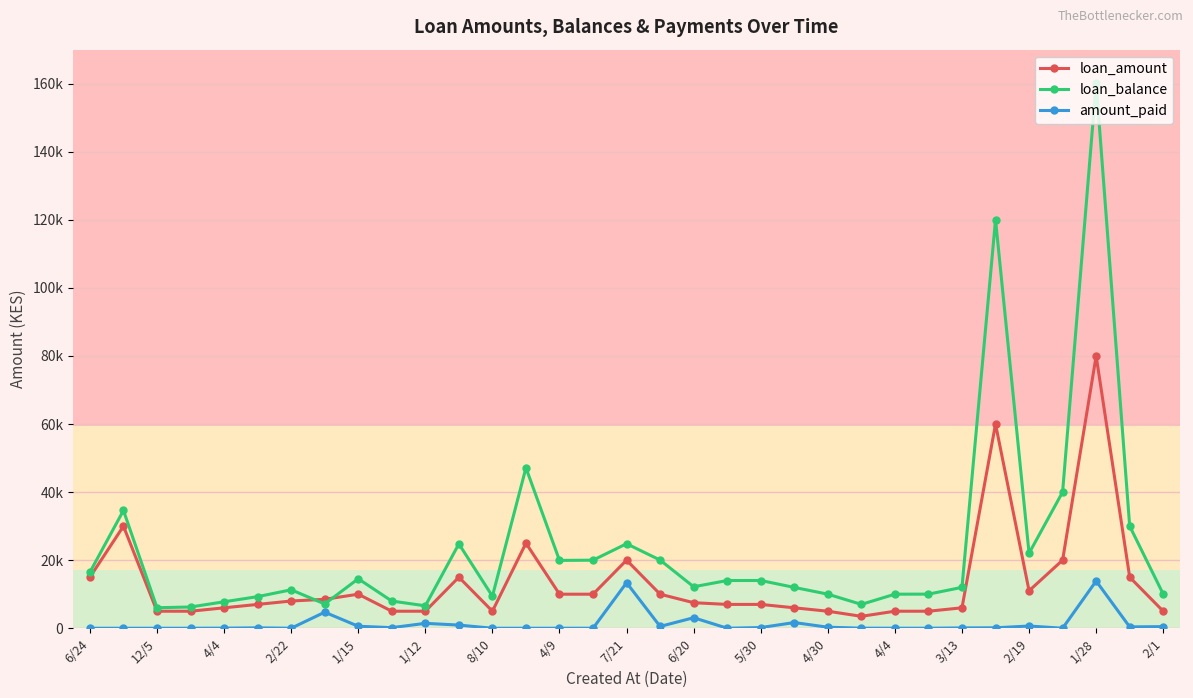

Is this an area chart (filled region under the line)?

No